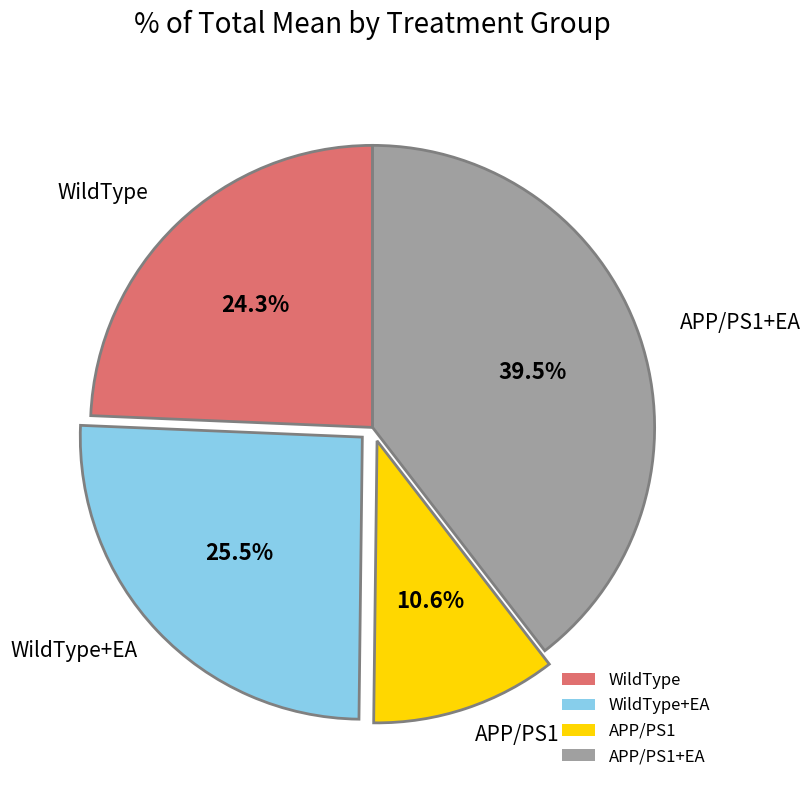

Which has a higher value, WildType or APP/PS1?

WildType